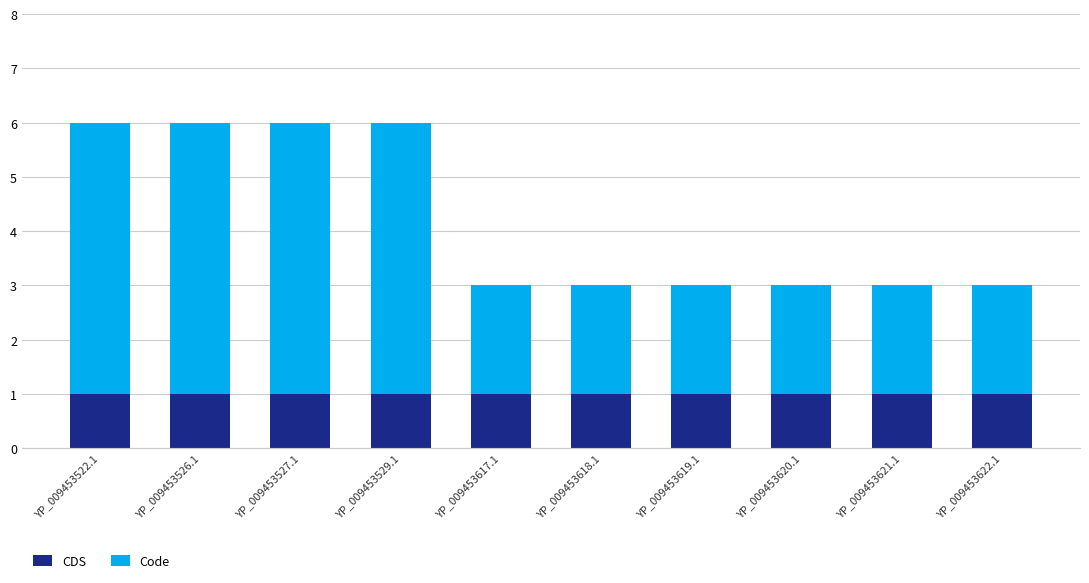

Reading left to right, transcribe the values for CDS.

1	1	1	1	1	1	1	1	1	1